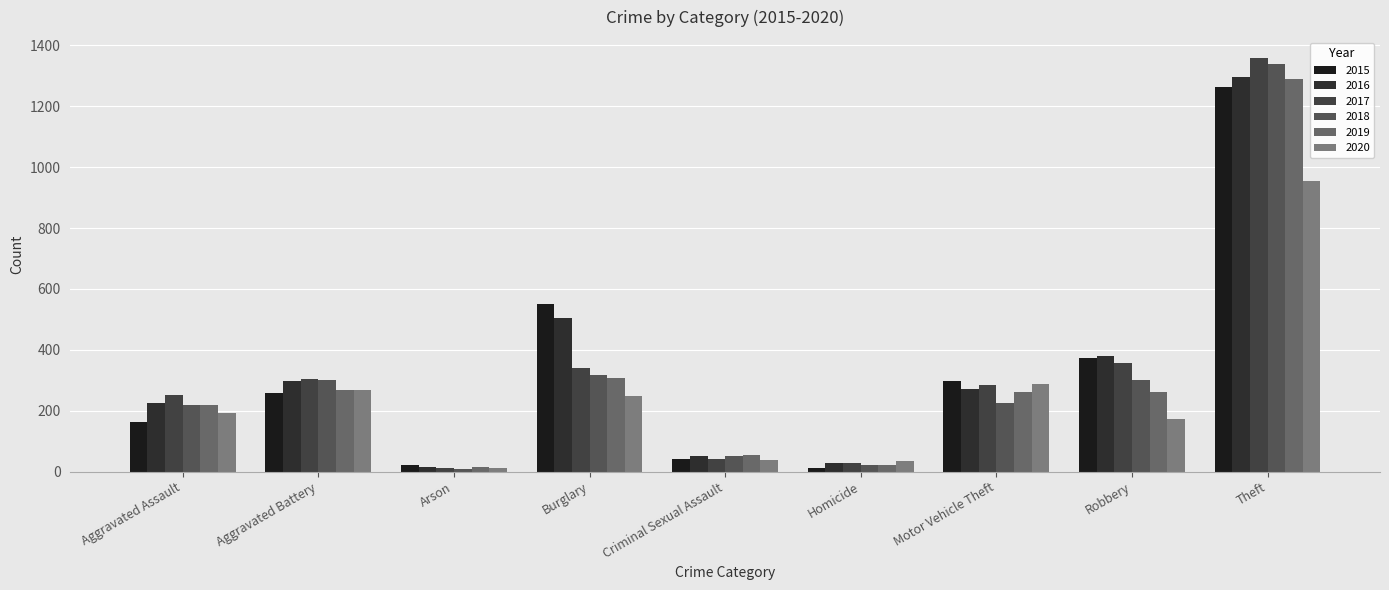

Reading left to right, transcribe all the data shown in this chart.

2015: Aggravated Assault=164	Aggravated Battery=259	Arson=22	Burglary=552	Criminal Sexual Assault=43	Homicide=13	Motor Vehicle Theft=299	Robbery=372	Theft=1263
2016: Aggravated Assault=225	Aggravated Battery=298	Arson=14	Burglary=505	Criminal Sexual Assault=51	Homicide=28	Motor Vehicle Theft=272	Robbery=381	Theft=1297
2017: Aggravated Assault=251	Aggravated Battery=303	Arson=12	Burglary=339	Criminal Sexual Assault=41	Homicide=27	Motor Vehicle Theft=285	Robbery=356	Theft=1359
2018: Aggravated Assault=220	Aggravated Battery=302	Arson=8	Burglary=319	Criminal Sexual Assault=51	Homicide=23	Motor Vehicle Theft=225	Robbery=302	Theft=1337
2019: Aggravated Assault=220	Aggravated Battery=267	Arson=16	Burglary=308	Criminal Sexual Assault=55	Homicide=21	Motor Vehicle Theft=262	Robbery=263	Theft=1288
2020: Aggravated Assault=192	Aggravated Battery=269	Arson=12	Burglary=250	Criminal Sexual Assault=39	Homicide=34	Motor Vehicle Theft=287	Robbery=174	Theft=954